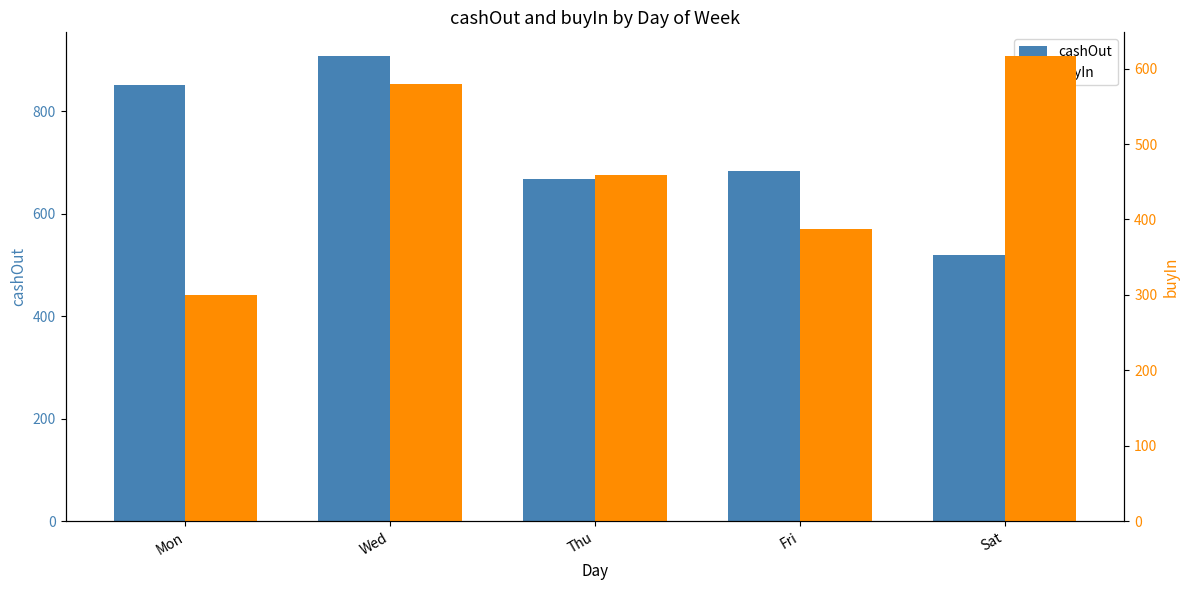

Which series has the largest range (max minus min)?

cashOut